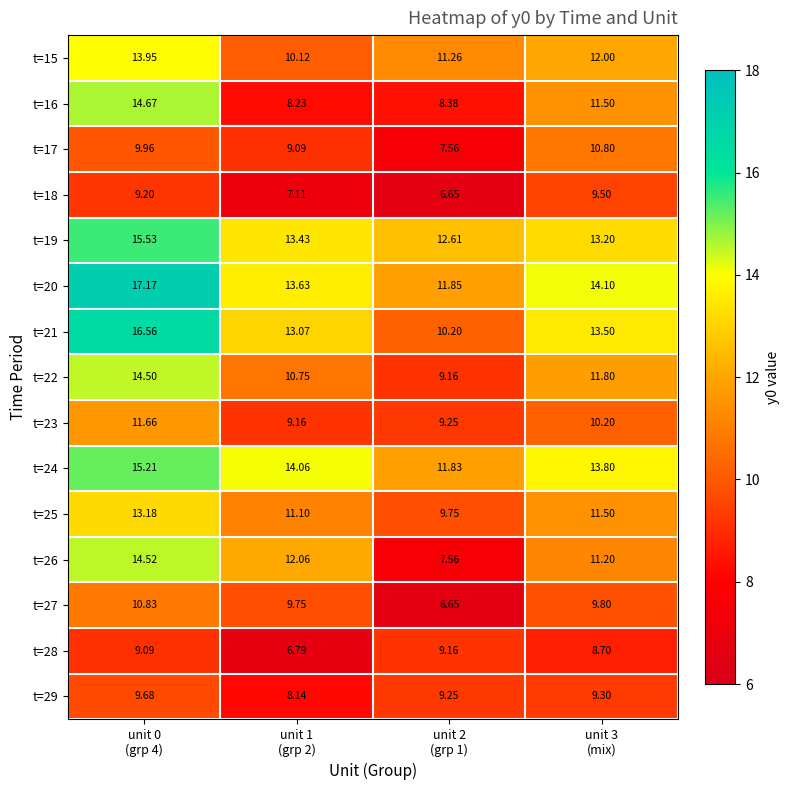

Reading left to right, extract all data points from this chart.

t=15: unit 0
(grp 4)=13.9	unit 1
(grp 2)=10.1	unit 2
(grp 1)=11.3	unit 3
(mix)=12.0
t=16: unit 0
(grp 4)=14.7	unit 1
(grp 2)=8.2	unit 2
(grp 1)=8.4	unit 3
(mix)=11.5
t=17: unit 0
(grp 4)=10.0	unit 1
(grp 2)=9.1	unit 2
(grp 1)=7.6	unit 3
(mix)=10.8
t=18: unit 0
(grp 4)=9.2	unit 1
(grp 2)=7.1	unit 2
(grp 1)=6.7	unit 3
(mix)=9.5
t=19: unit 0
(grp 4)=15.5	unit 1
(grp 2)=13.4	unit 2
(grp 1)=12.6	unit 3
(mix)=13.2
t=20: unit 0
(grp 4)=17.2	unit 1
(grp 2)=13.6	unit 2
(grp 1)=11.8	unit 3
(mix)=14.1
t=21: unit 0
(grp 4)=16.6	unit 1
(grp 2)=13.1	unit 2
(grp 1)=10.2	unit 3
(mix)=13.5
t=22: unit 0
(grp 4)=14.5	unit 1
(grp 2)=10.8	unit 2
(grp 1)=9.2	unit 3
(mix)=11.8
t=23: unit 0
(grp 4)=11.7	unit 1
(grp 2)=9.2	unit 2
(grp 1)=9.2	unit 3
(mix)=10.2
t=24: unit 0
(grp 4)=15.2	unit 1
(grp 2)=14.1	unit 2
(grp 1)=11.8	unit 3
(mix)=13.8
t=25: unit 0
(grp 4)=13.2	unit 1
(grp 2)=11.1	unit 2
(grp 1)=9.8	unit 3
(mix)=11.5
t=26: unit 0
(grp 4)=14.5	unit 1
(grp 2)=12.1	unit 2
(grp 1)=7.6	unit 3
(mix)=11.2
t=27: unit 0
(grp 4)=10.8	unit 1
(grp 2)=9.8	unit 2
(grp 1)=6.7	unit 3
(mix)=9.8
t=28: unit 0
(grp 4)=9.1	unit 1
(grp 2)=6.8	unit 2
(grp 1)=9.2	unit 3
(mix)=8.7
t=29: unit 0
(grp 4)=9.7	unit 1
(grp 2)=8.1	unit 2
(grp 1)=9.2	unit 3
(mix)=9.3